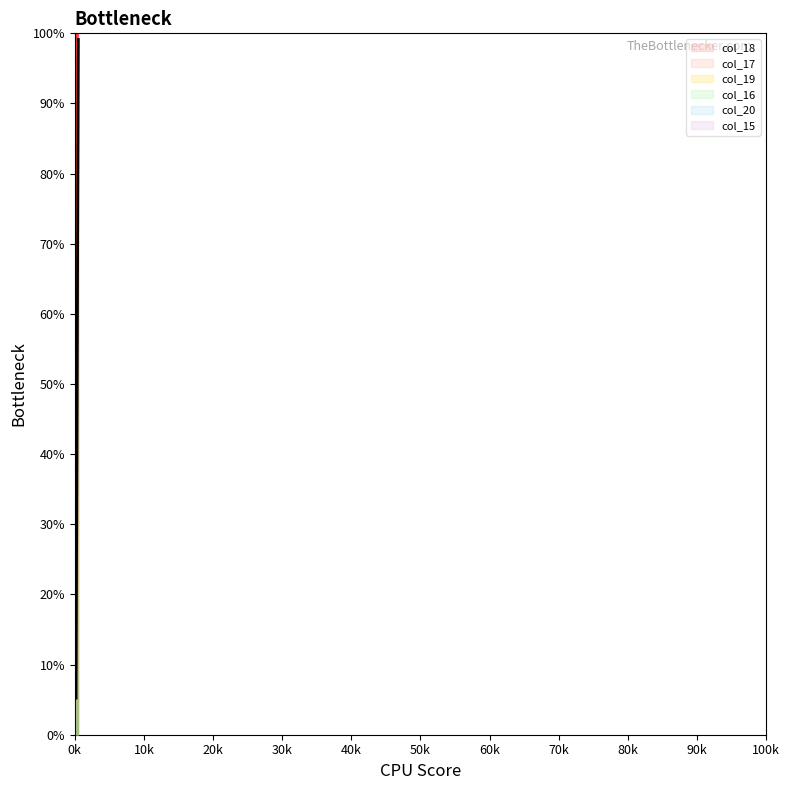

What is the difference between the maximum and minimum values?

93.9